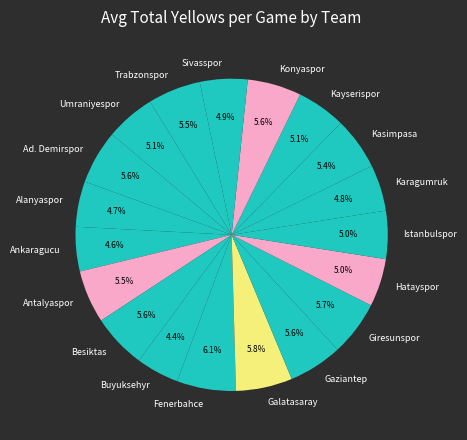

Is it true that Galatasaray is 6% of the pie?

True